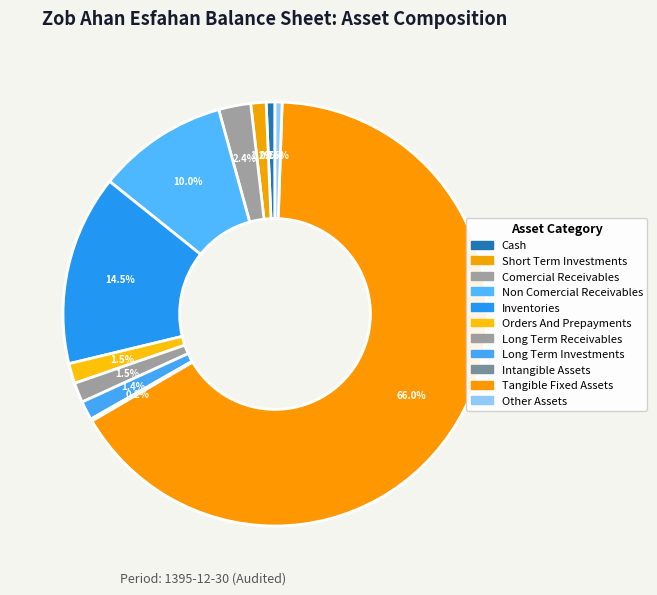

Is there a majority slice in this chart?

Yes